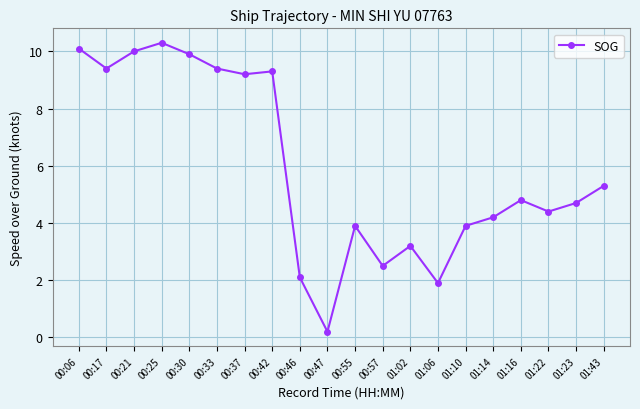

At which label is the value closest to 5?

01:16